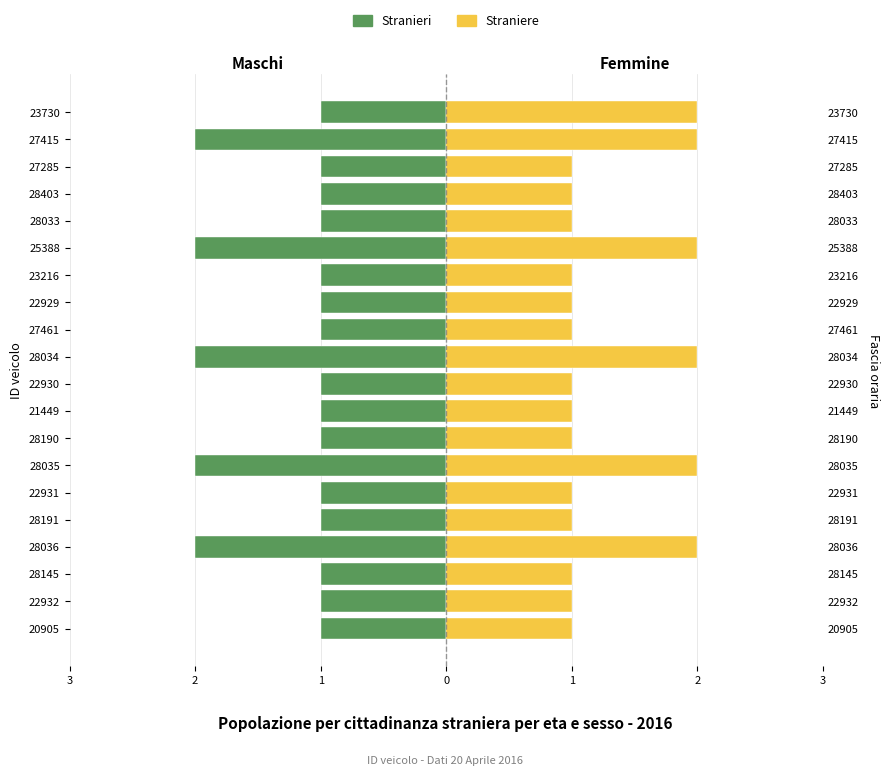

Are the bars horizontal?

Yes